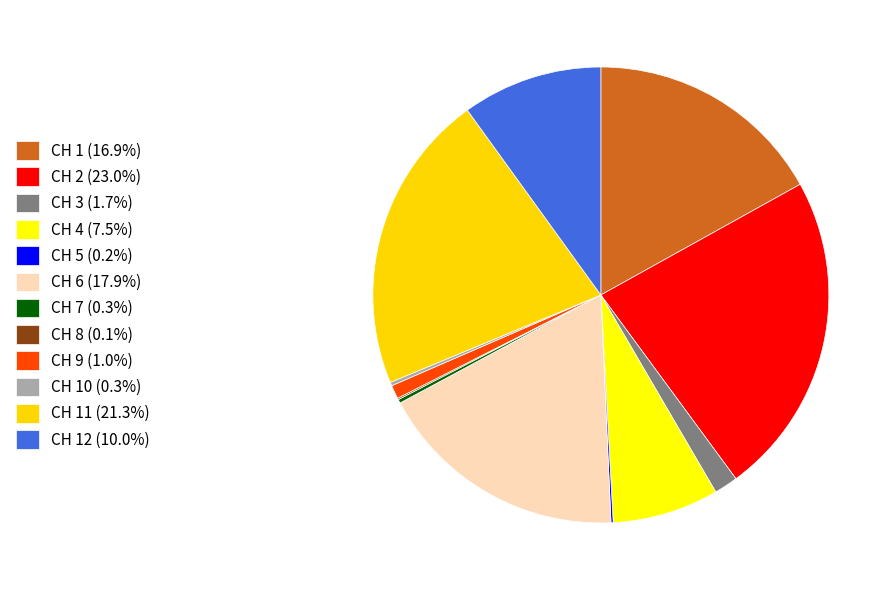

Is CH 9 (1.0%) the majority of the pie?

No